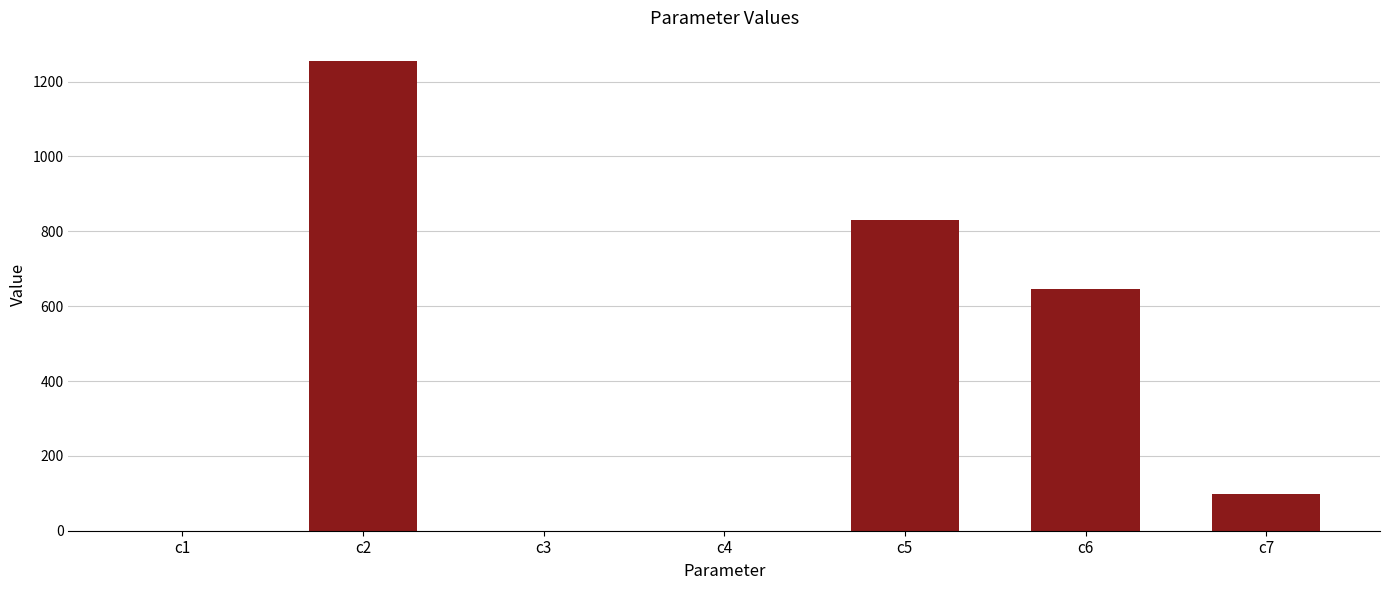

At which label is the value closest to 626?

c6